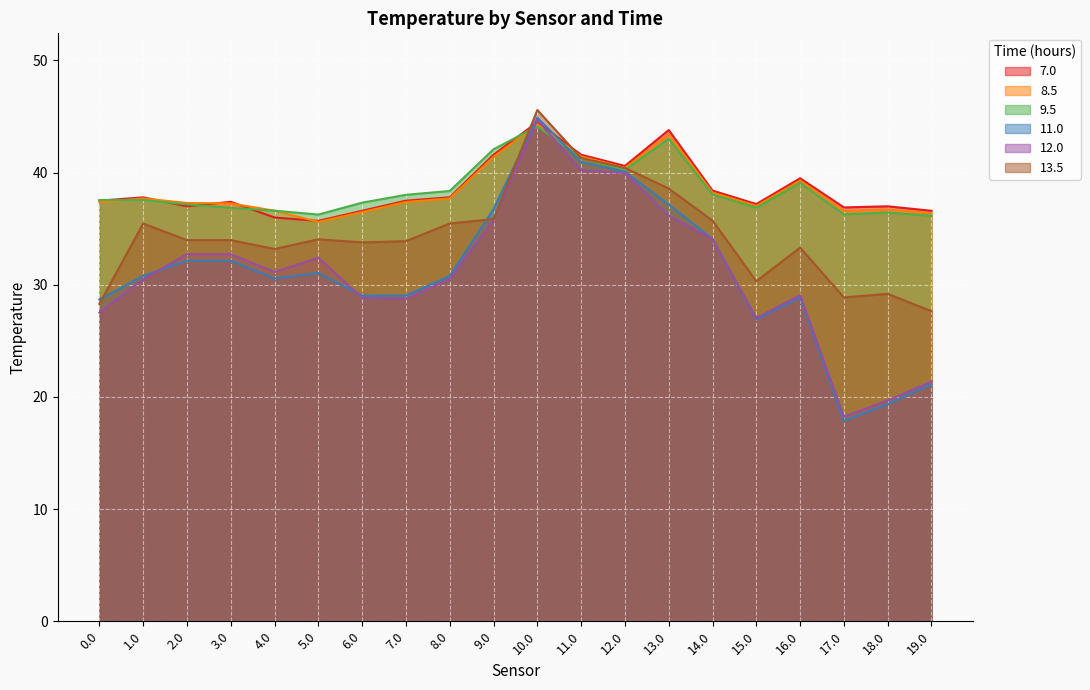

Which category has the highest value across all series?

10.0